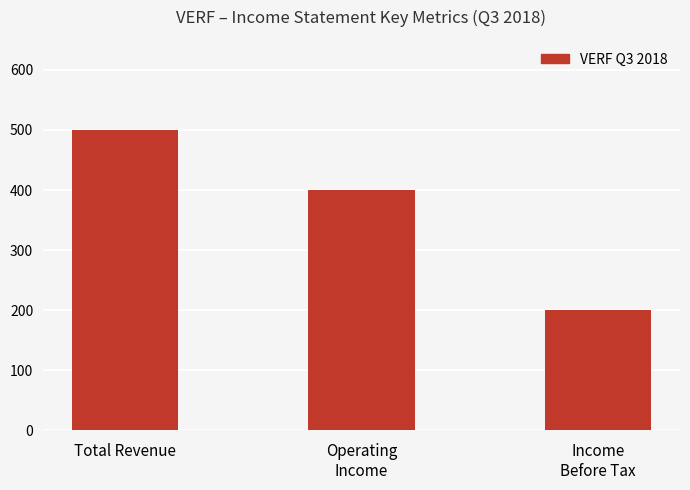

Count the values in the range 200 to 500.

3